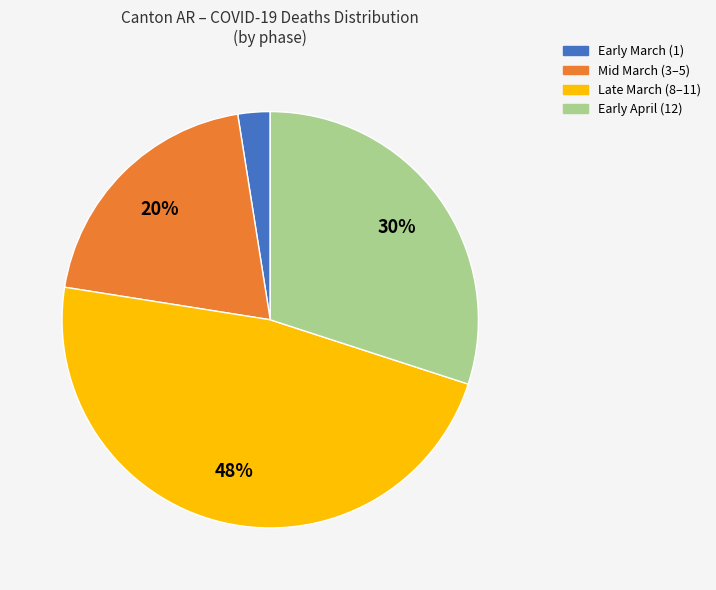

Which slice is the largest?

Late March (8–11)